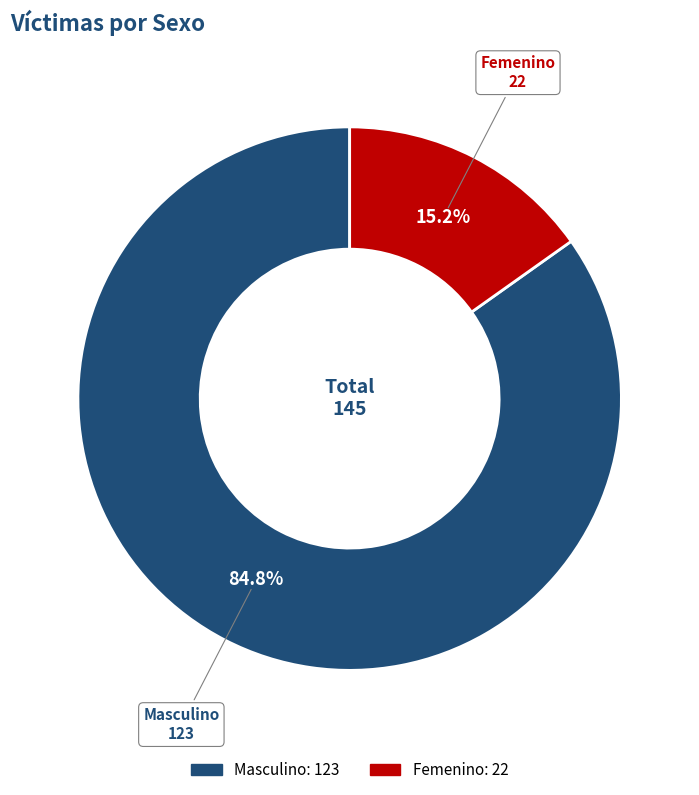

To the nearest percent, what percentage of the pie is Femenino?

15%